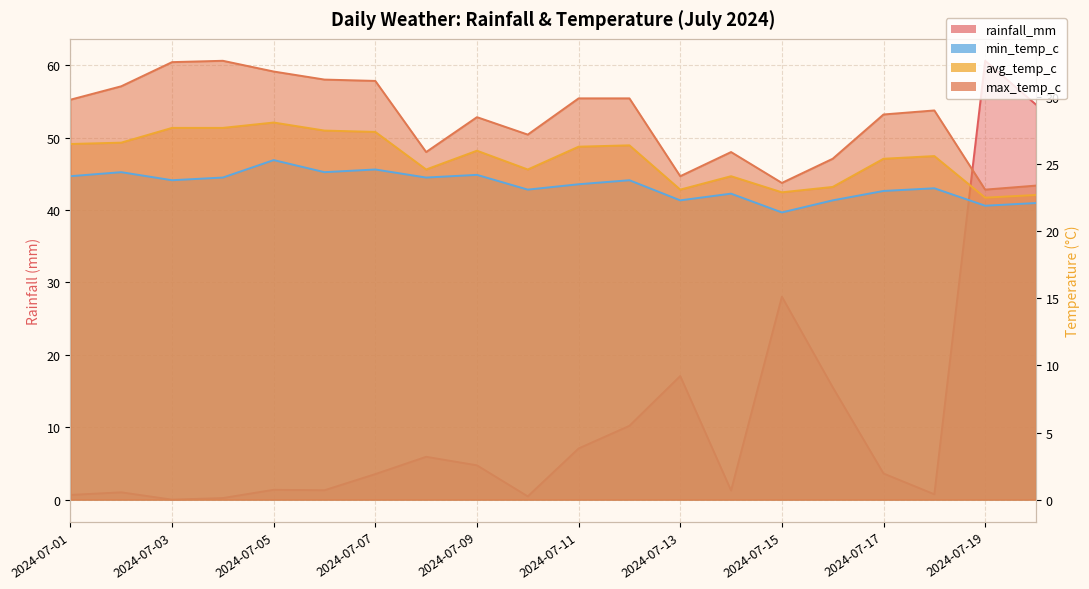

How many data points in min_temp_c are less than 23?

6